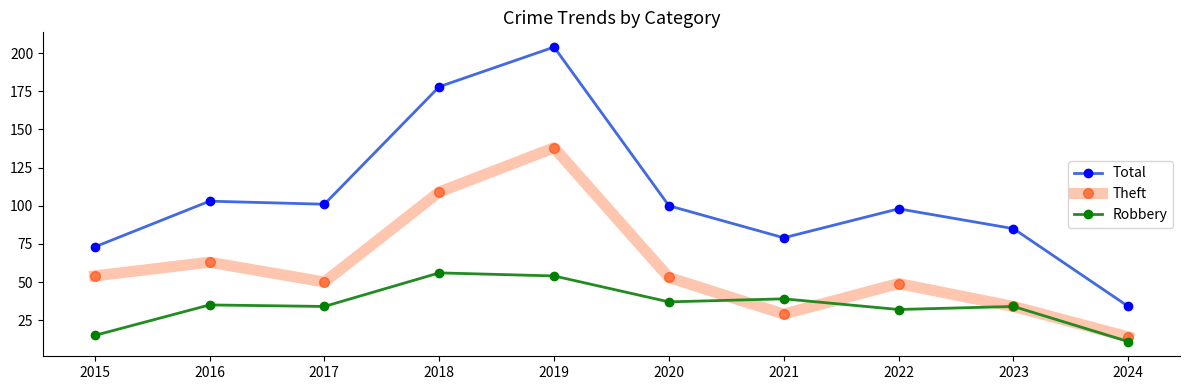

Does the chart have visible grid lines?

No